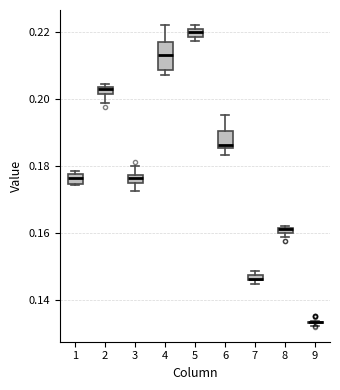

Where is the upper edge of the box at x = 8 on the y-axis? The values are not printed on the chart, so give them approximately, as read against the axis.

0.162